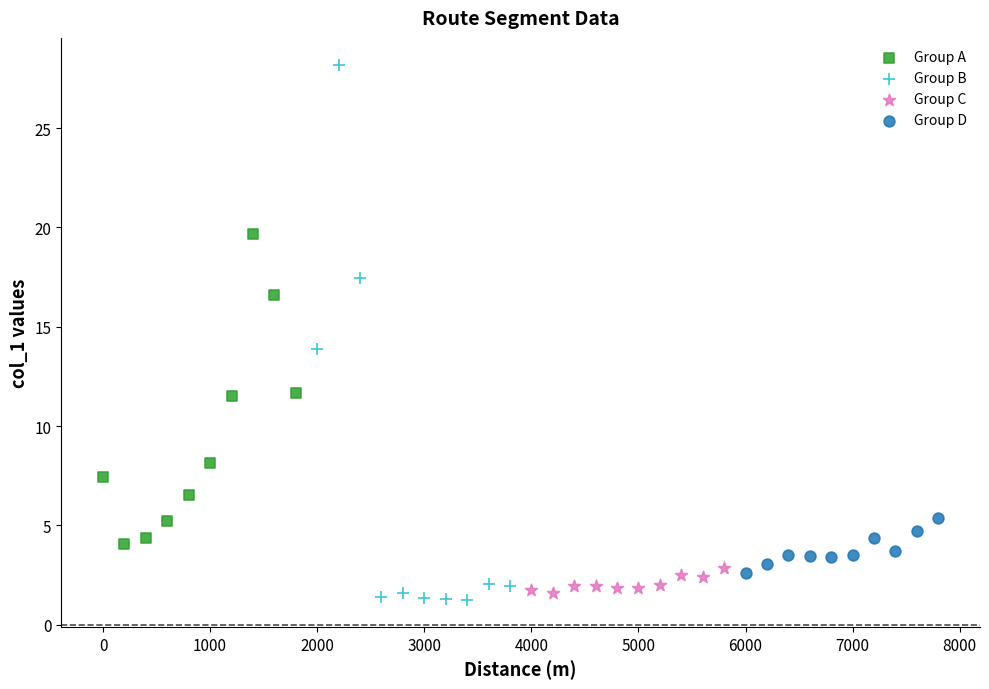

Which series reaches the minimum Y coordinate?

Group B